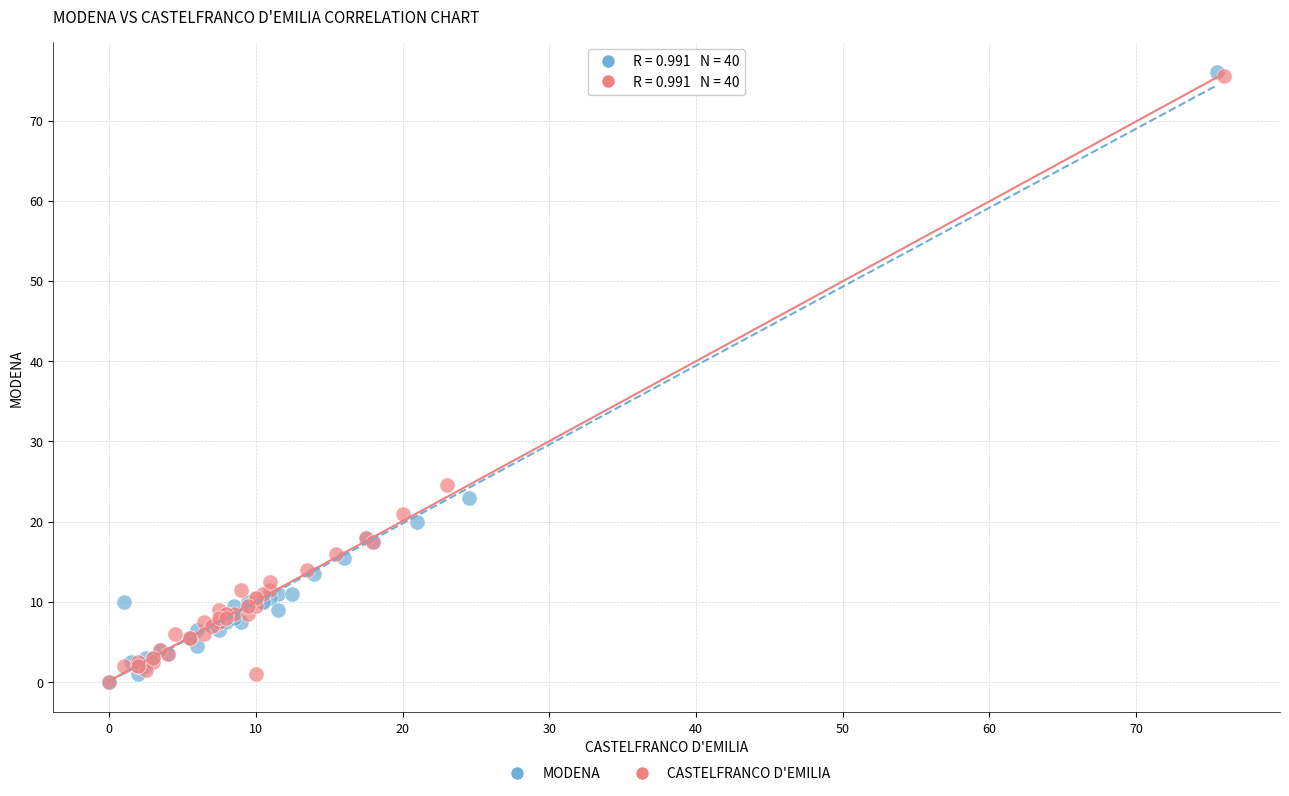

Which series has the widest spread of Y values?

MODENA